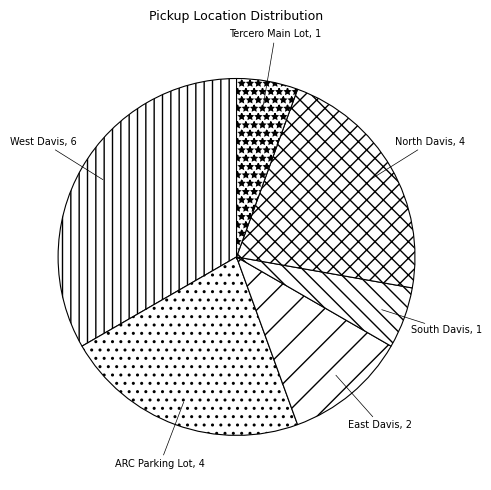

Is it true that ARC Parking Lot is 28% of the pie?

False